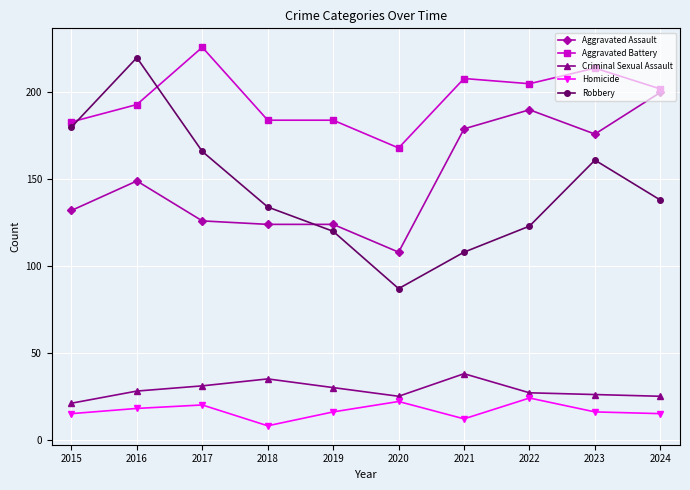

What is the total value across all series at 2018?

485